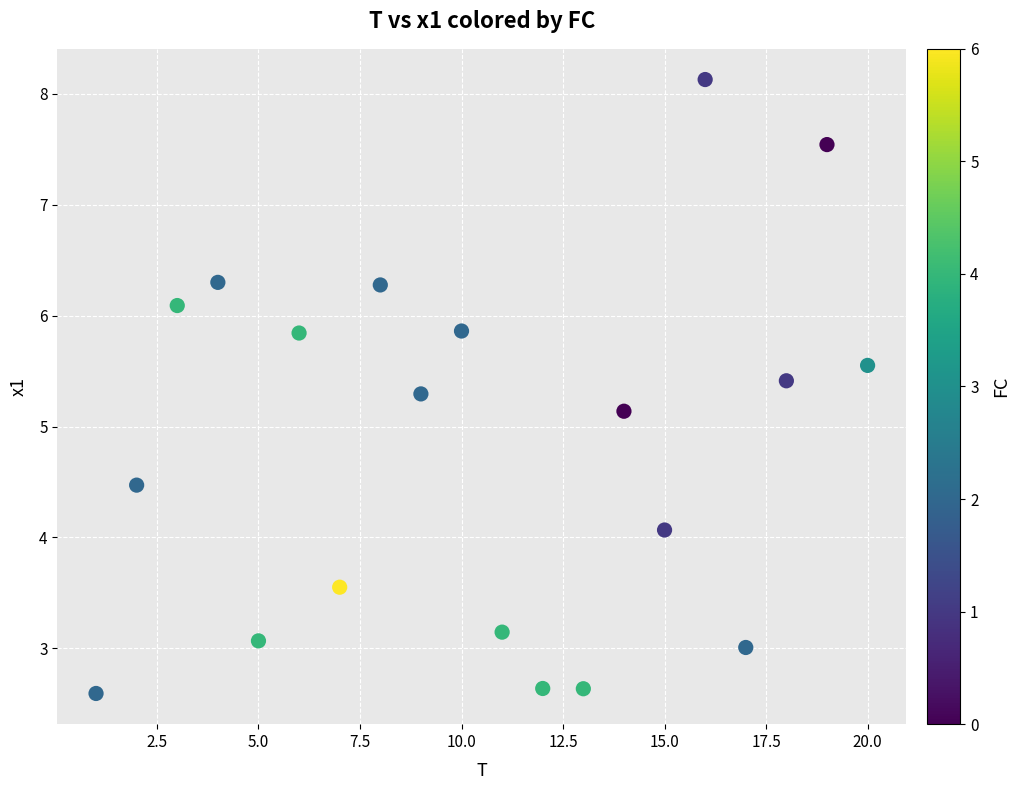

What Y value in the scatter plot is closest to 5?

5.1